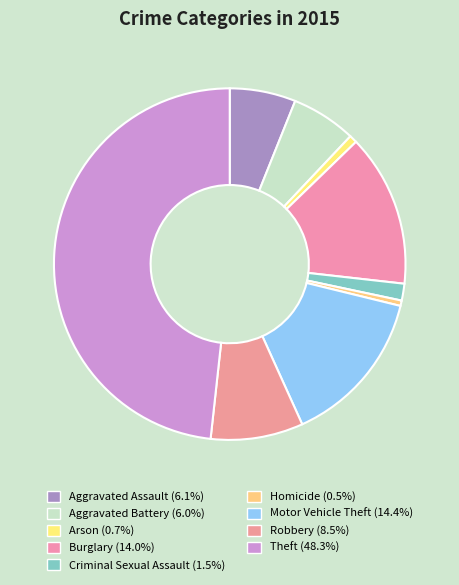

Is Aggravated Battery the majority of the pie?

No